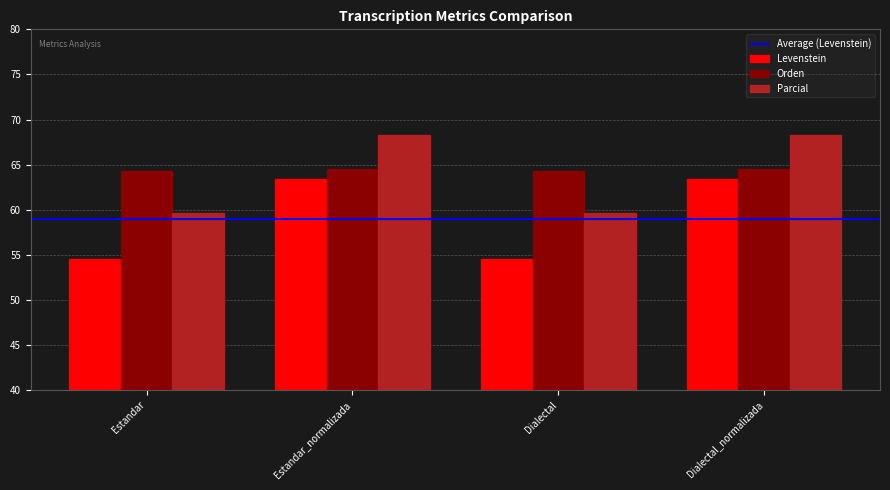

At Estandar_normalizada, list the series in order from largest to smallest.

Parcial, Orden, Levenstein